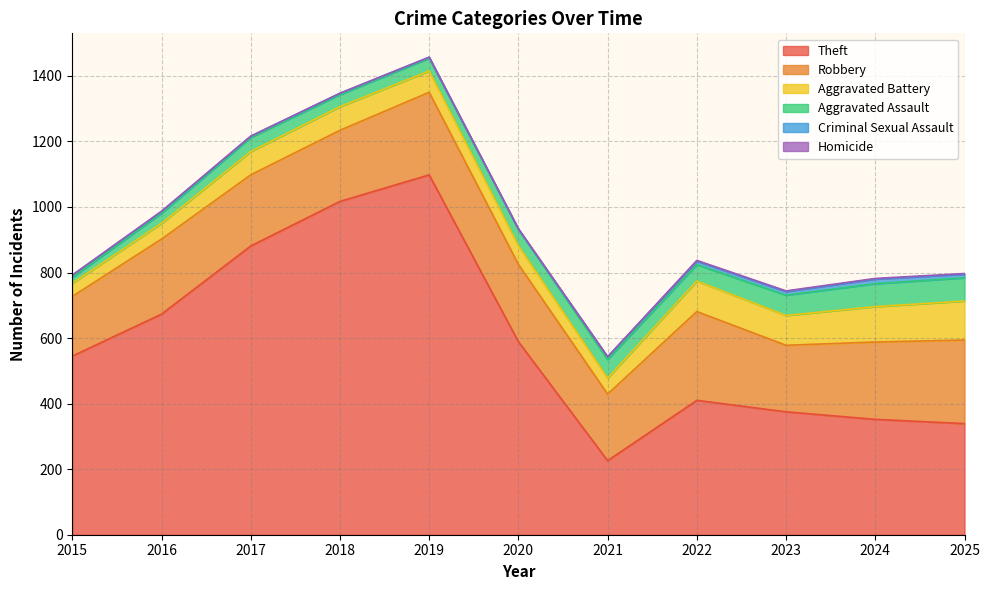

In Homicide, how many points are lower than both neighbors (excluding endpoints)?

1